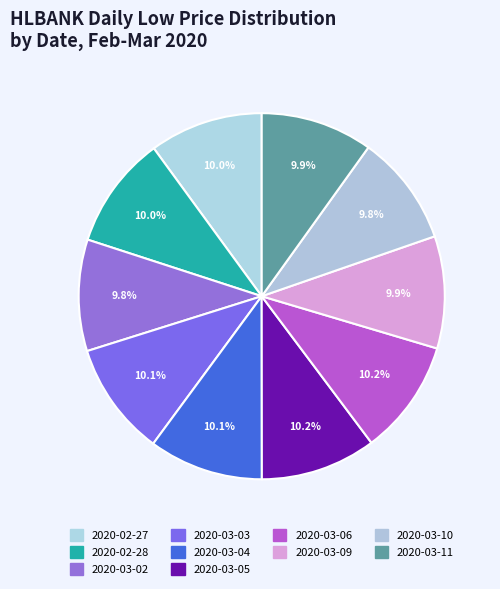

Count the number of slices in the pie.

10